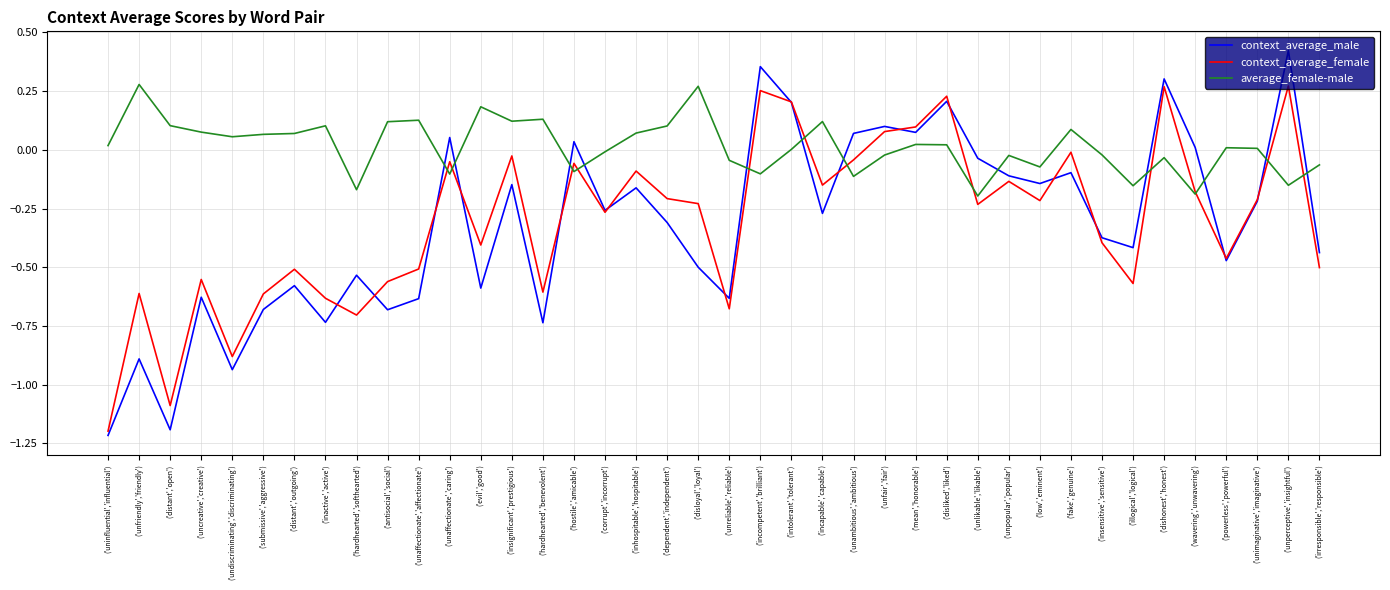

Which series changed the most between ('inhospitable','hospitable') and ('powerless','powerful')?

context_average_female